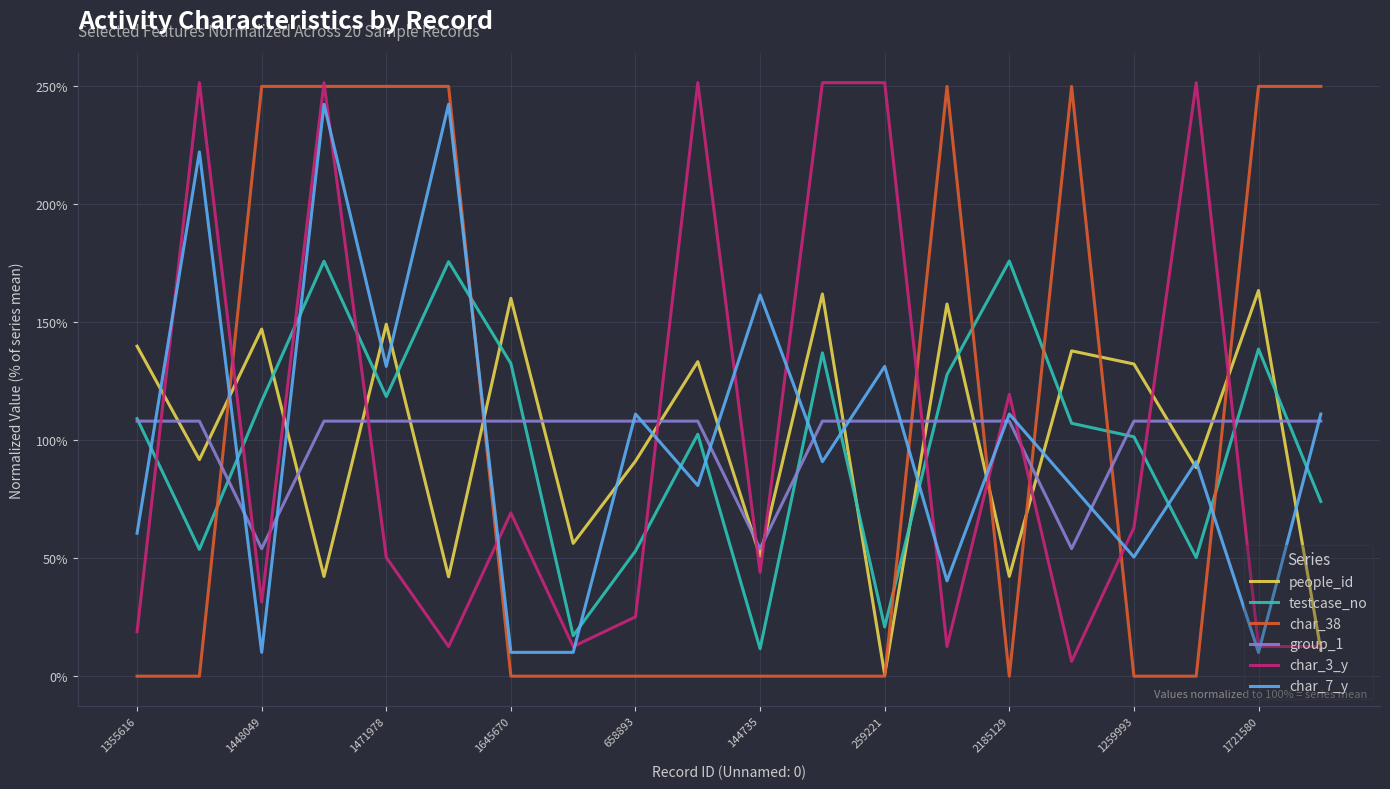

Which series has the widest spread of values?

char_38